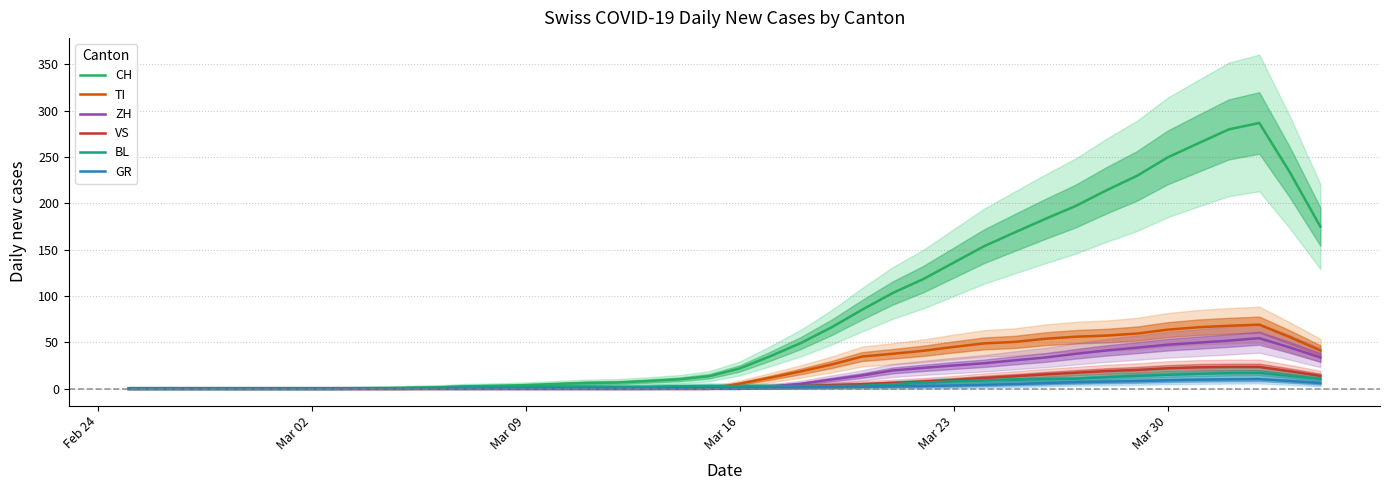

Reading left to right, transcribe all the data shown in this chart.

CH: 0.0	0.0	0.0	0.0	0.0	0.0	0.0	0.0	0.4	0.8	1.4	2.6	3.2	4.0	5.2	6.4	6.8	8.4	10.2	13.6	22.0	35.2	49.4	66.2	85.2	103.2	118.2	136.0	153.8	168.6	183.2	197.2	214.0	229.6	249.4	264.6	279.6	286.6	233.4	174.8
TI: 0.0	0.0	0.0	0.0	0.0	0.0	0.0	0.0	0.0	0.0	0.0	0.0	0.0	0.0	0.0	0.0	0.0	0.0	0.0	0.0	5.6	12.0	18.8	26.2	34.8	37.8	41.0	45.2	49.0	50.6	54.0	56.2	57.4	59.6	63.8	66.4	68.0	69.2	55.8	41.4
ZH: 0.0	0.0	0.0	0.0	0.0	0.0	0.0	0.0	0.0	0.0	0.0	0.0	0.0	0.0	0.0	0.0	0.0	0.0	0.0	0.0	0.0	2.4	5.4	10.0	14.4	19.8	22.6	25.2	27.6	30.8	33.8	37.8	41.4	44.4	47.6	49.8	52.0	54.6	44.6	33.8
VS: 0.0	0.0	0.0	0.0	0.0	0.0	0.0	0.0	0.0	0.0	0.2	0.4	0.6	0.8	1.0	1.0	1.0	1.0	1.0	1.2	1.4	2.2	3.0	4.0	5.0	6.4	7.8	9.6	11.8	13.6	15.6	17.4	19.2	20.4	22.2	23.2	23.6	23.6	19.0	14.0
BL: 0.0	0.0	0.0	0.0	0.0	0.0	0.0	0.0	0.4	0.8	1.2	2.0	2.2	2.0	2.2	2.4	2.0	2.2	2.8	3.2	3.0	3.0	3.0	3.0	3.4	5.0	6.8	8.0	9.0	9.8	10.4	11.0	12.6	14.0	15.2	16.2	17.0	17.2	14.0	10.6
GR: 0.0	0.0	0.0	0.0	0.0	0.0	0.0	0.0	0.0	0.0	0.0	0.0	0.0	0.0	0.0	0.0	0.0	0.0	0.2	0.4	0.8	1.2	1.8	2.2	2.6	2.8	3.0	3.6	4.4	5.2	6.2	7.2	7.8	8.4	9.2	9.8	10.2	10.4	8.4	6.2